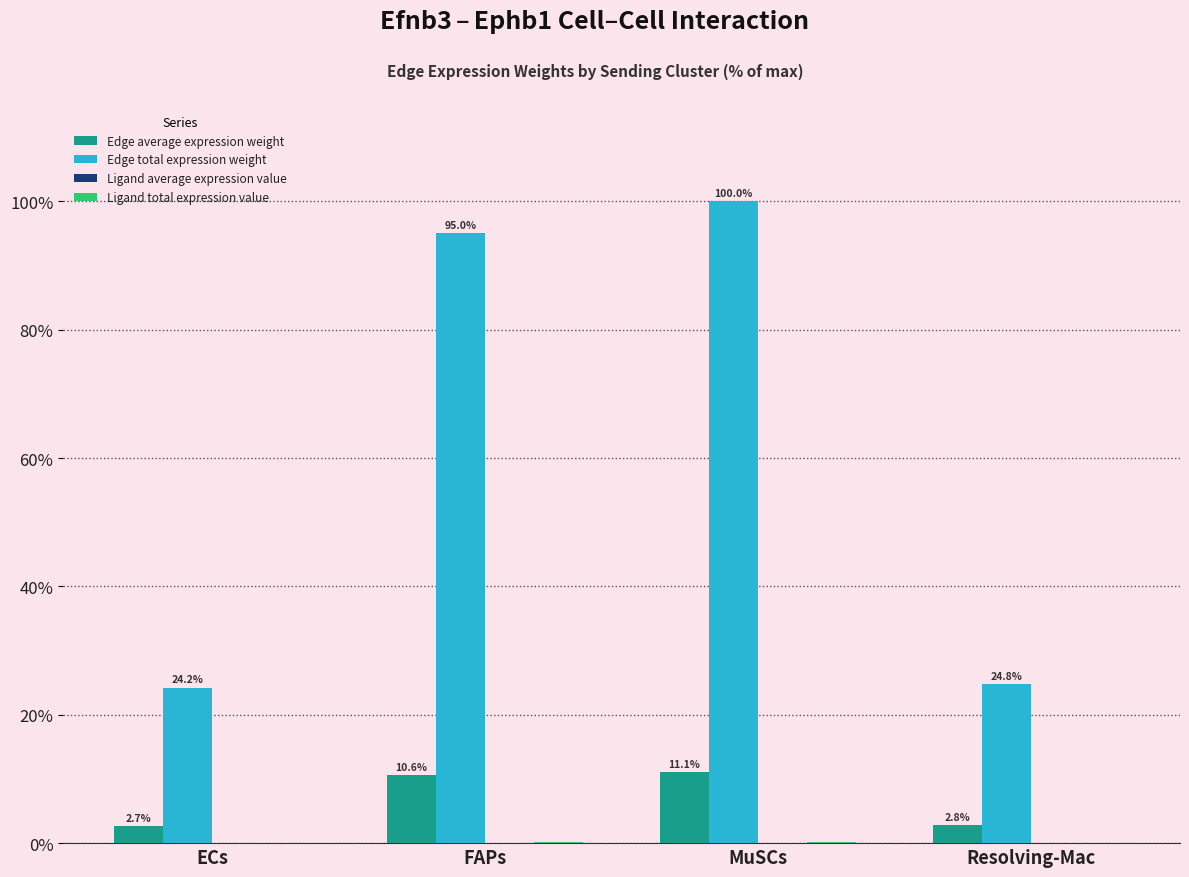

Which series changed the most between ECs and FAPs?

Edge total expression weight